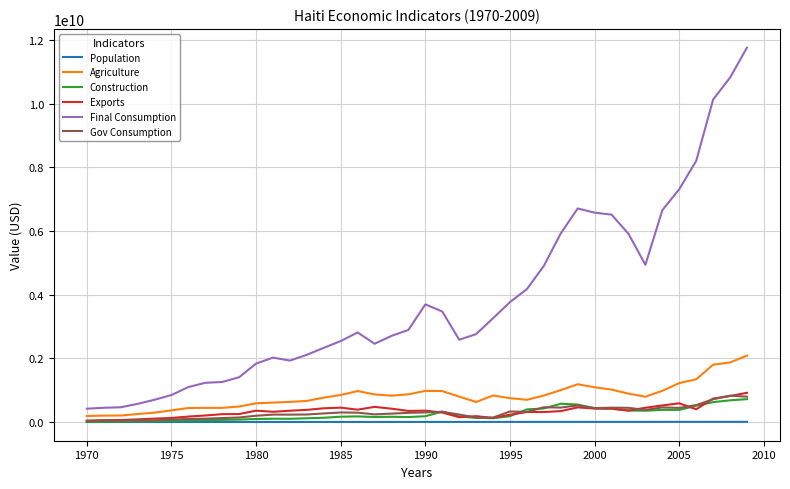

Which series has the largest range (max minus min)?

Final Consumption